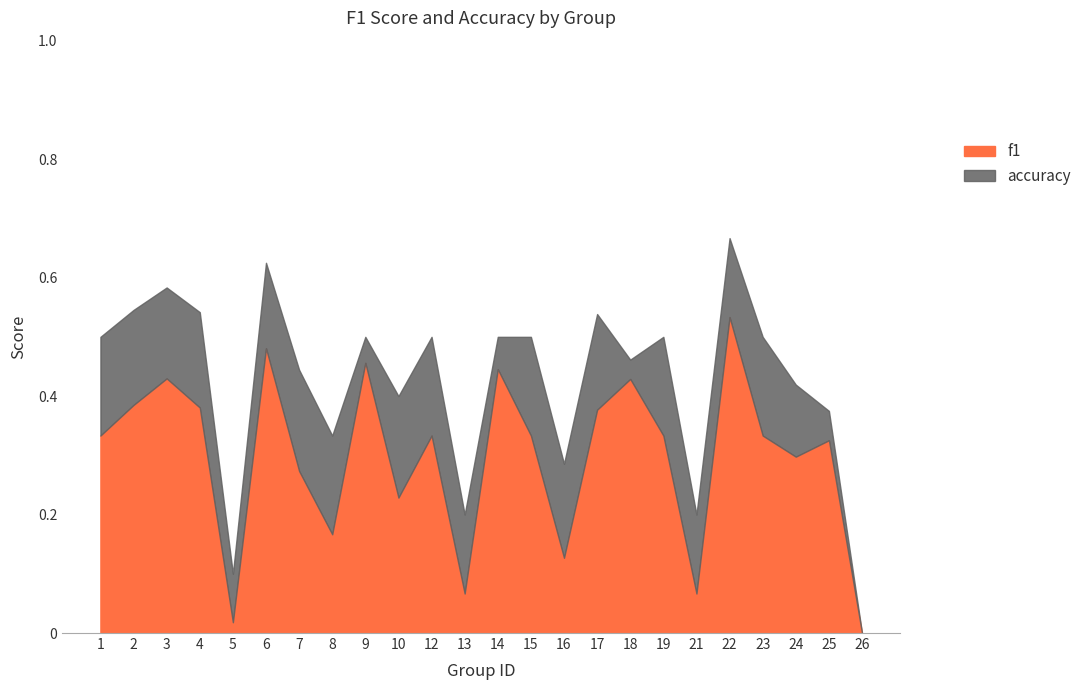

At how many categories does at least one series exceed 0?

23